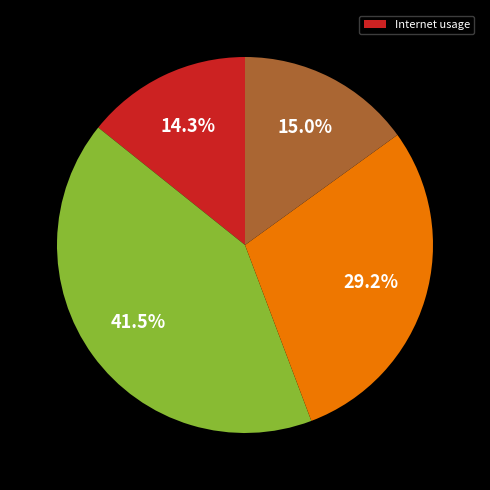

Is there any slice that represents more than half of the pie?

No